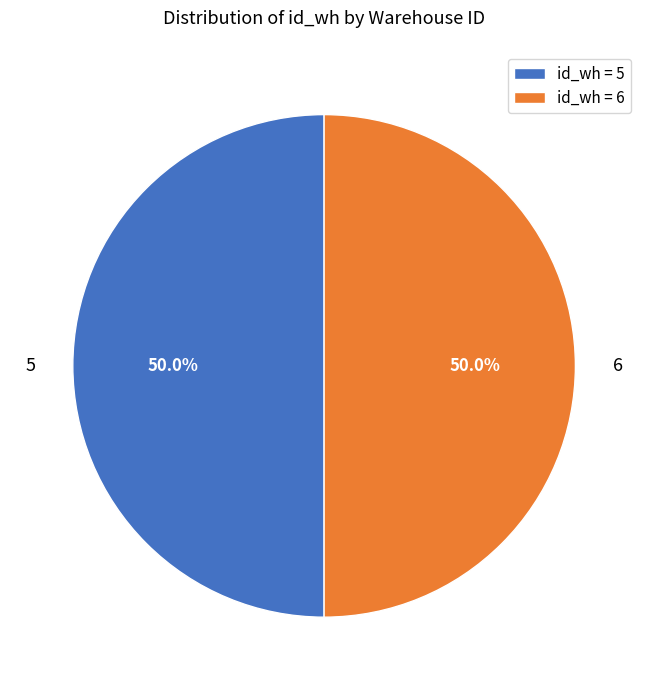

Is the sum of id_wh = 6 and id_wh = 5 greater than half?

Yes